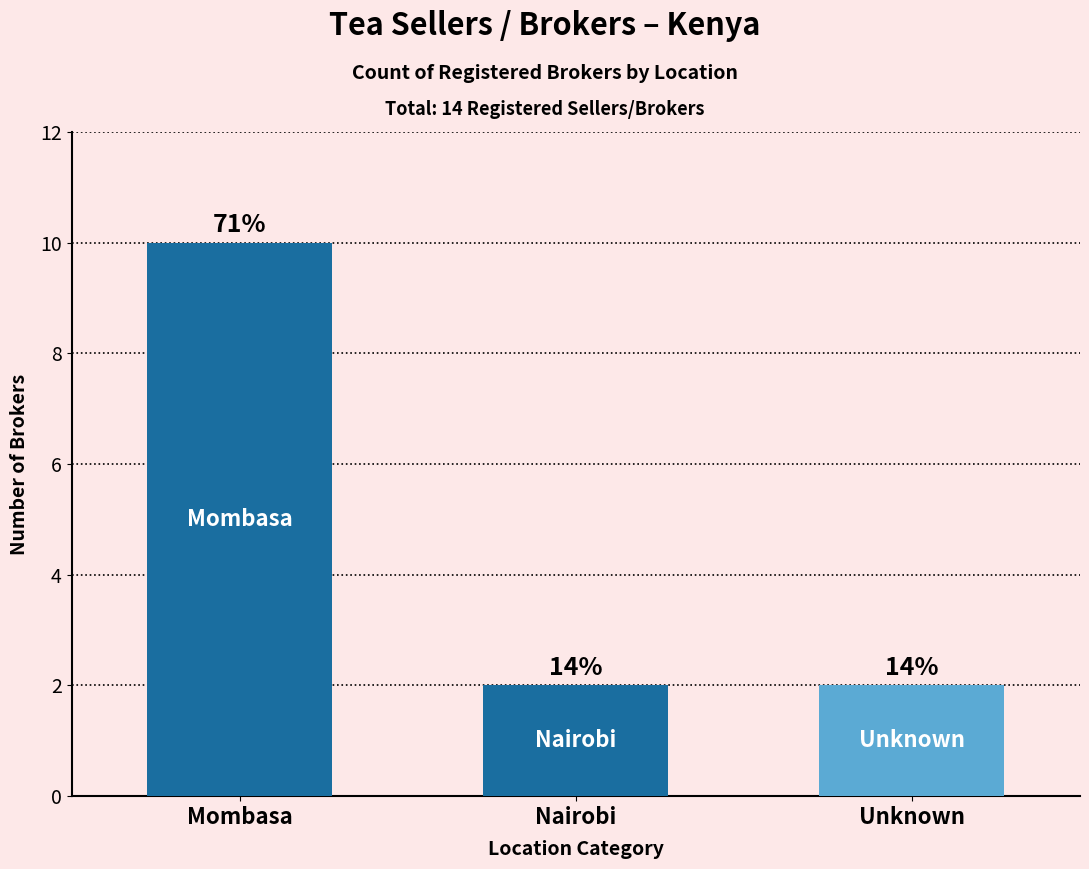

True or false: the data shows 17 at Mombasa.

False